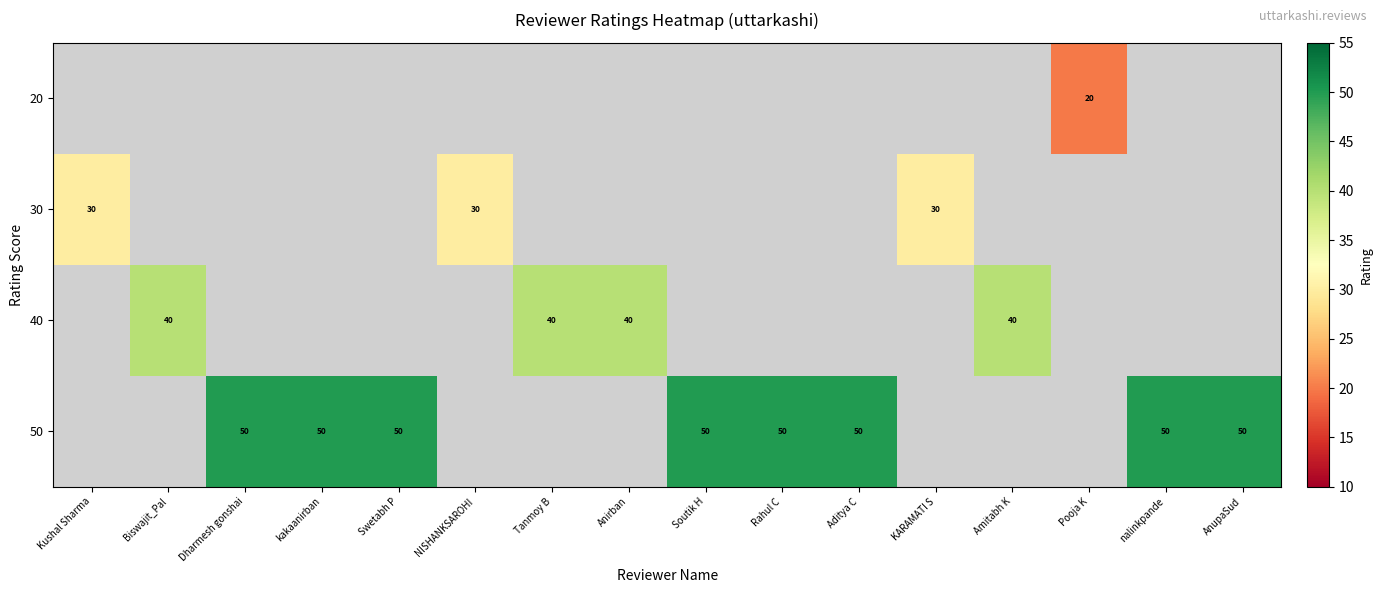

The 40 series shows 40 at Tanmoy B. True or false?

True